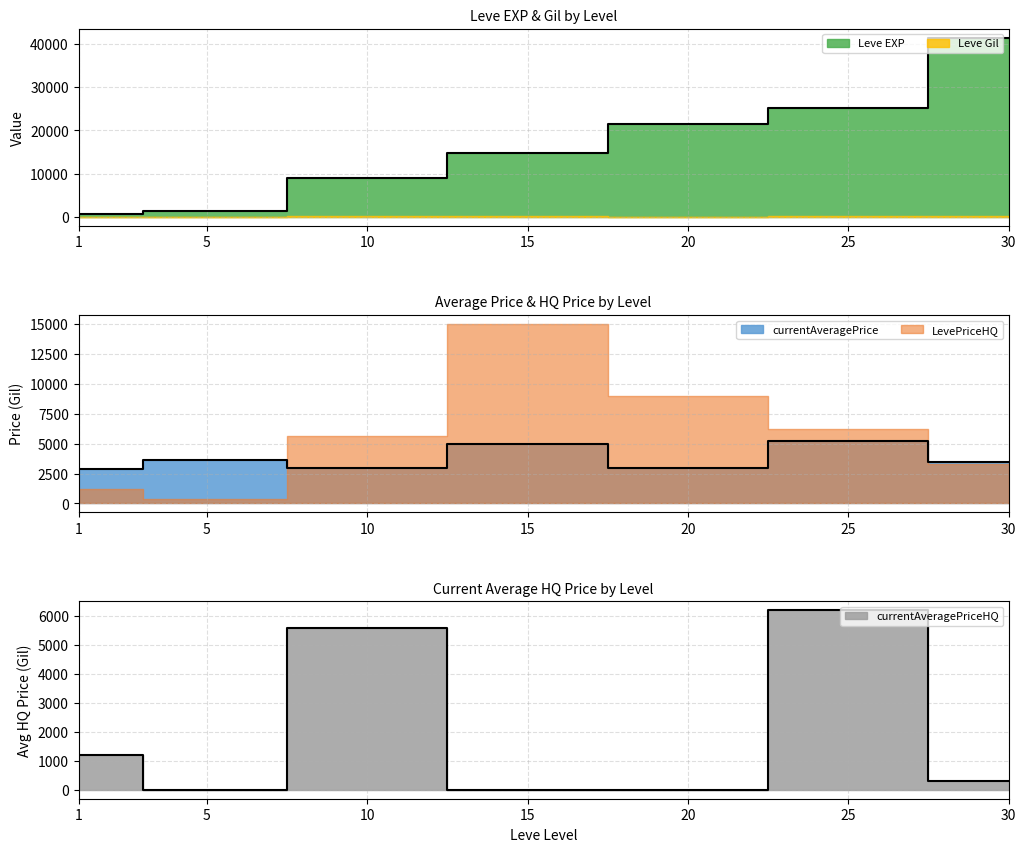

How many values in the currentAveragePrice series exceed 3477?

4